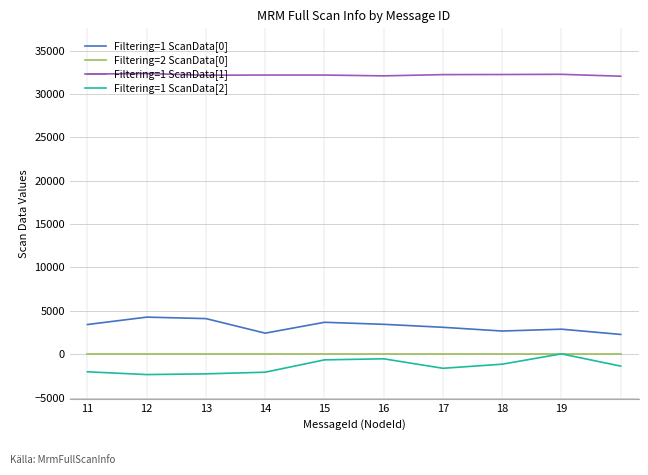

True or false: Filtering=2 ScanData[0] and Filtering=1 ScanData[1] cross at least once.

False